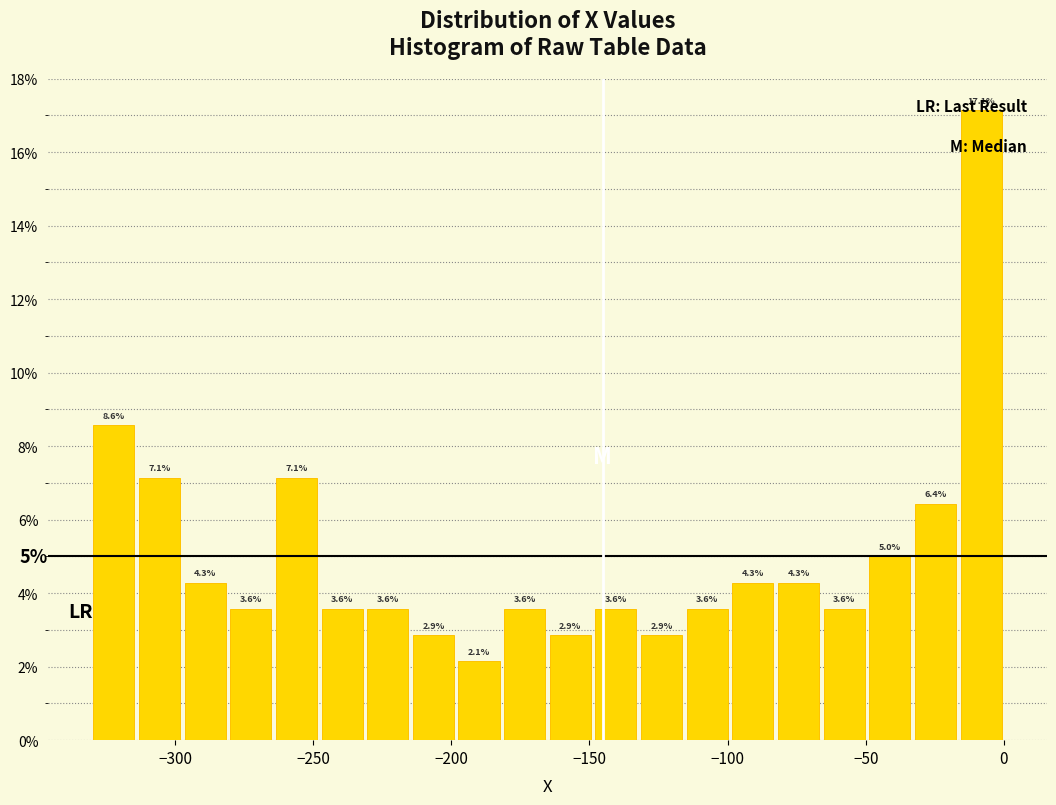

Read against the x-axis, roughly where is the centre of the tallest bar?

-10